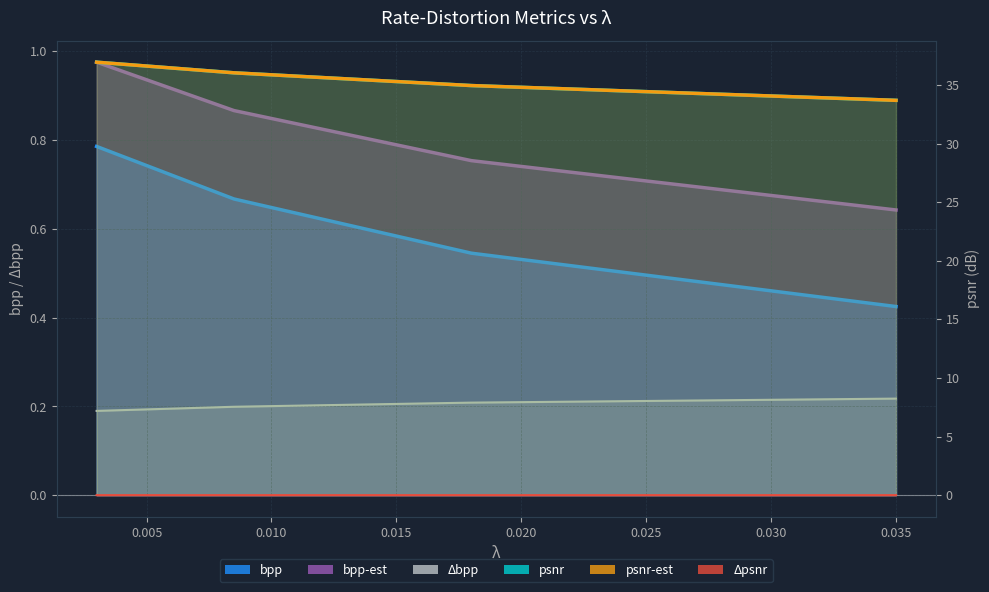

What is the label of the 4th point from the left?

0.035